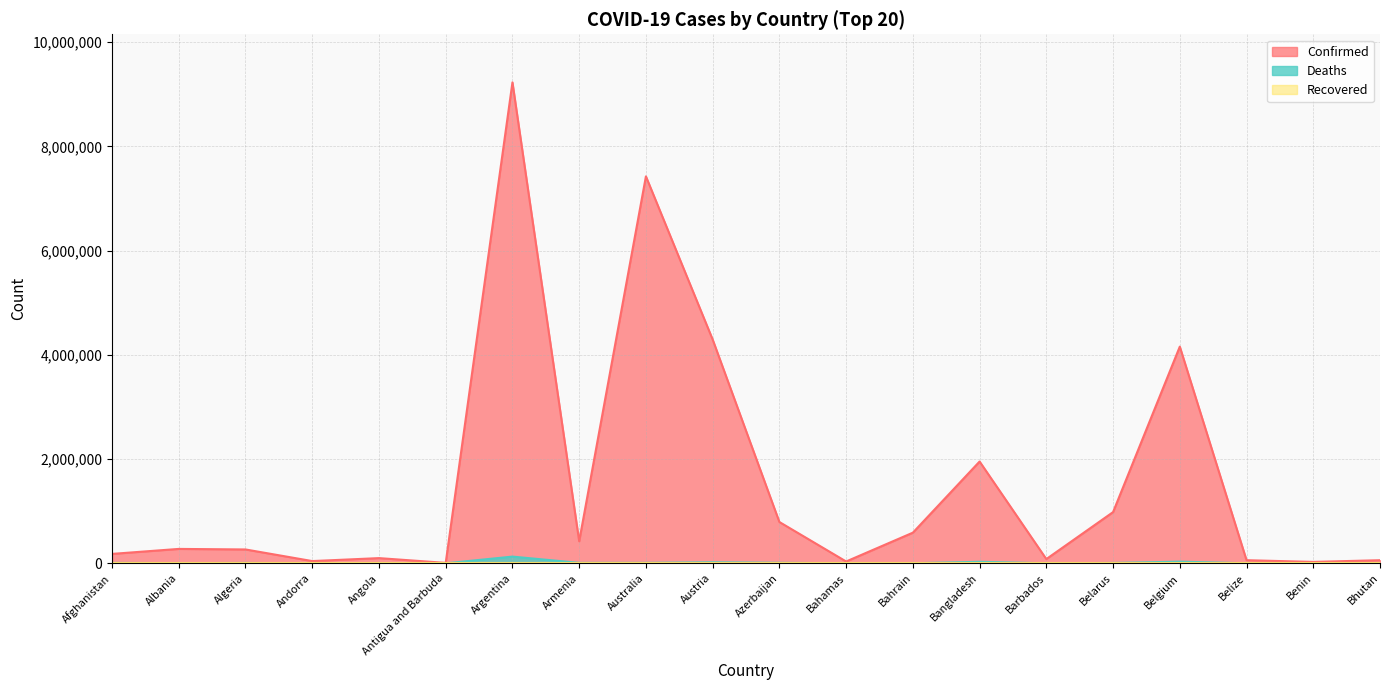

What is the average value of the Deaths series?

13384